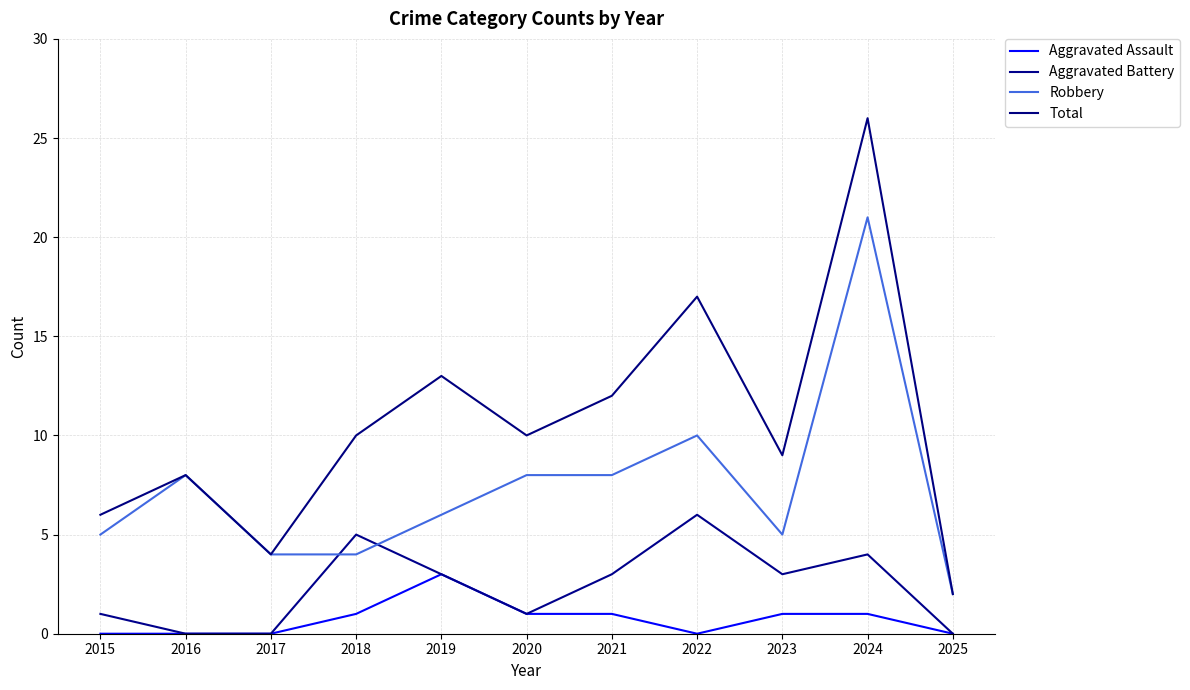

List the series in order of their peak value, lowest first.

Aggravated Assault, Aggravated Battery, Robbery, Total